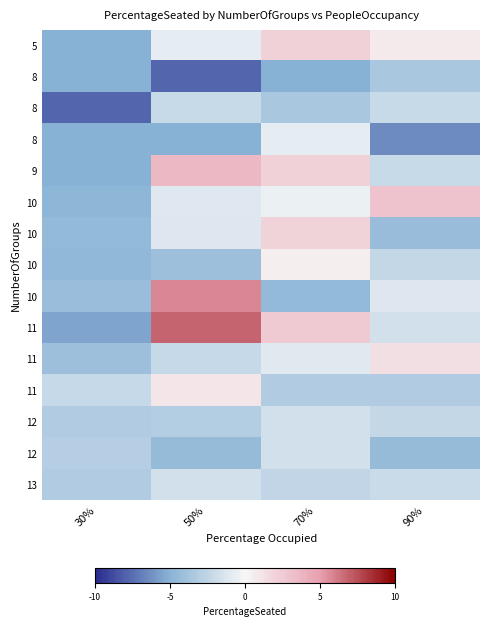

At how many categories does at least one series exceed 0?

4